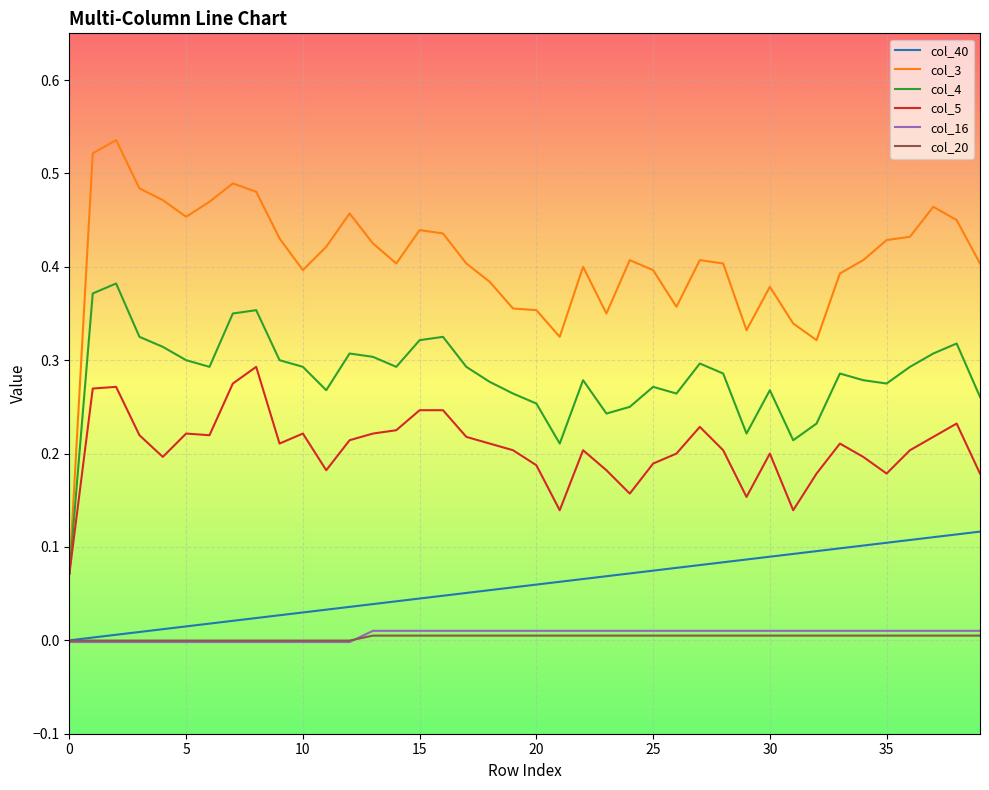

Which series has the largest total across all categories?

col_3